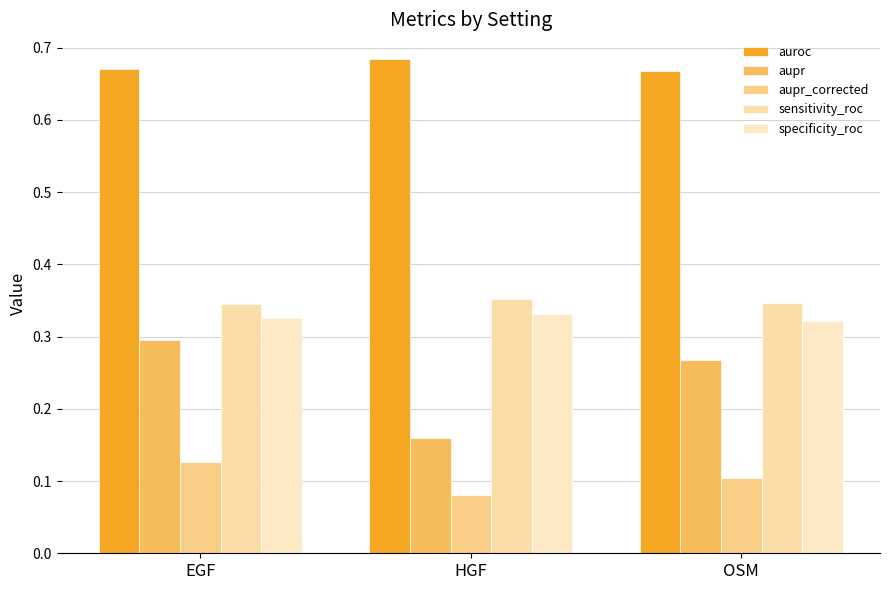

The value of aupr at HGF is 0.1. True or false?

False